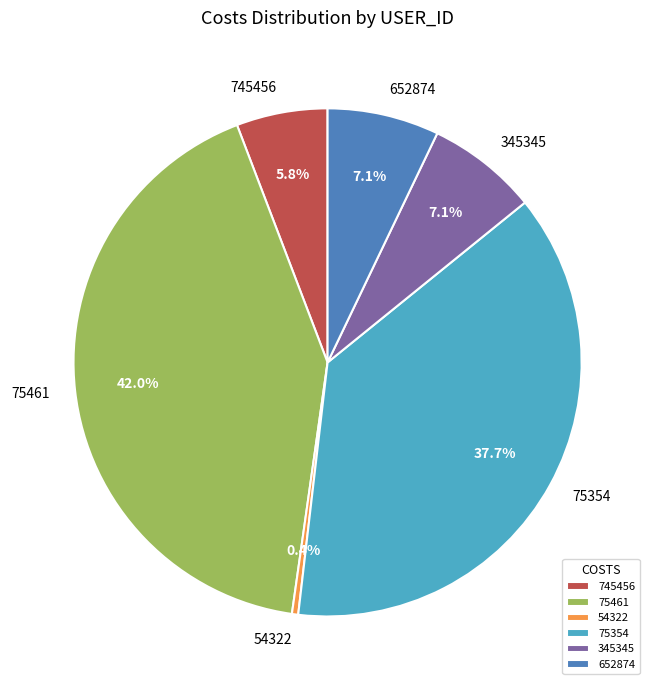

Is there any slice that represents more than half of the pie?

No